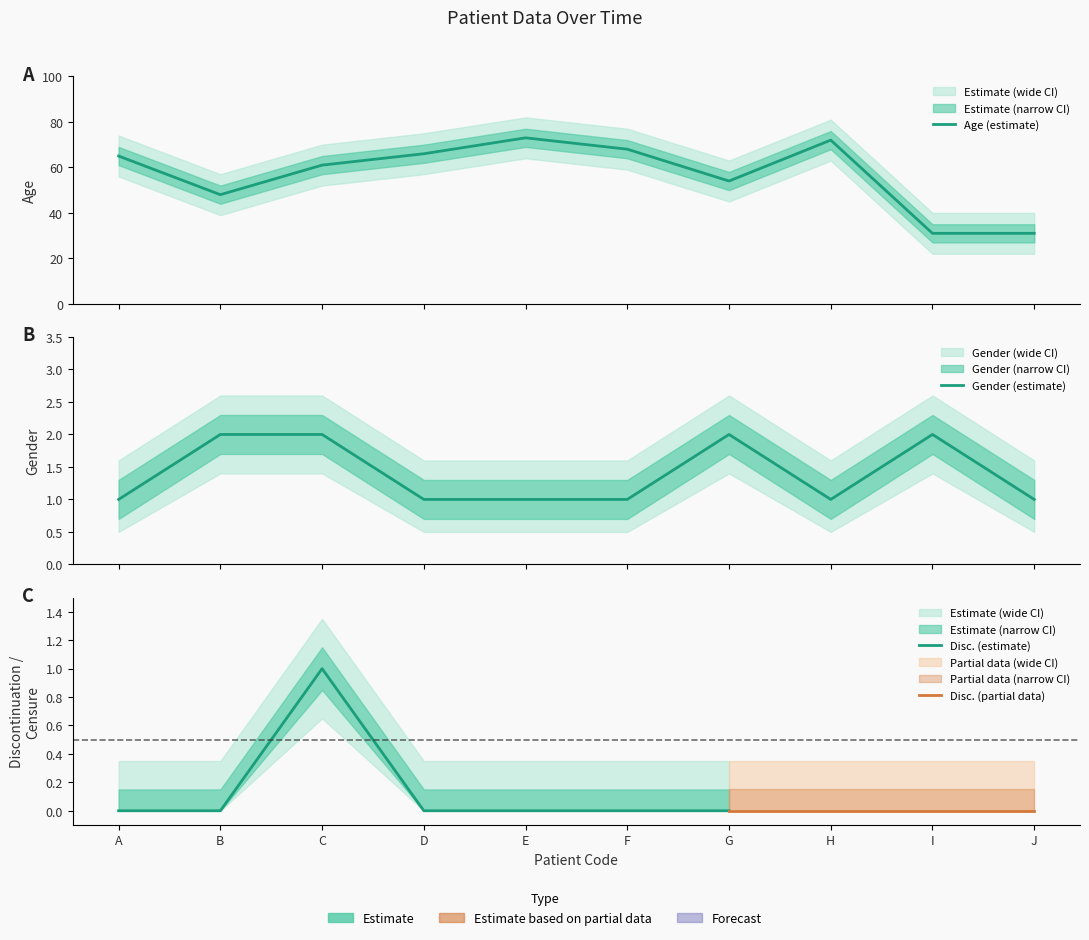

What is the difference between the maximum and minimum values in the Gender series?

1